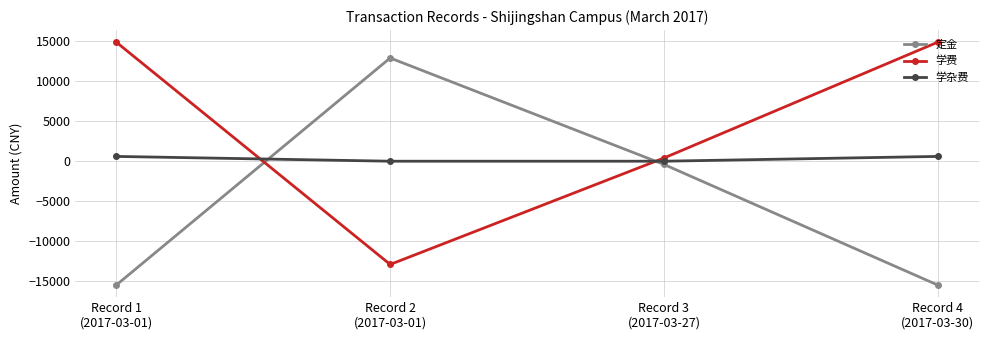

True or false: 学杂费 has more than 1 interior local peaks.

False